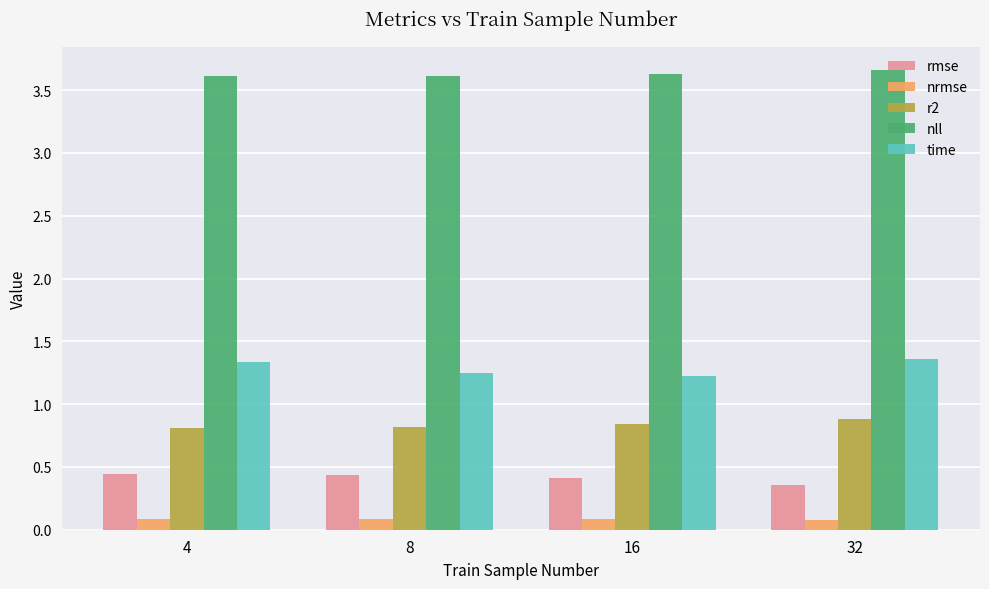

How many r2 values are between 0 and 1?

4